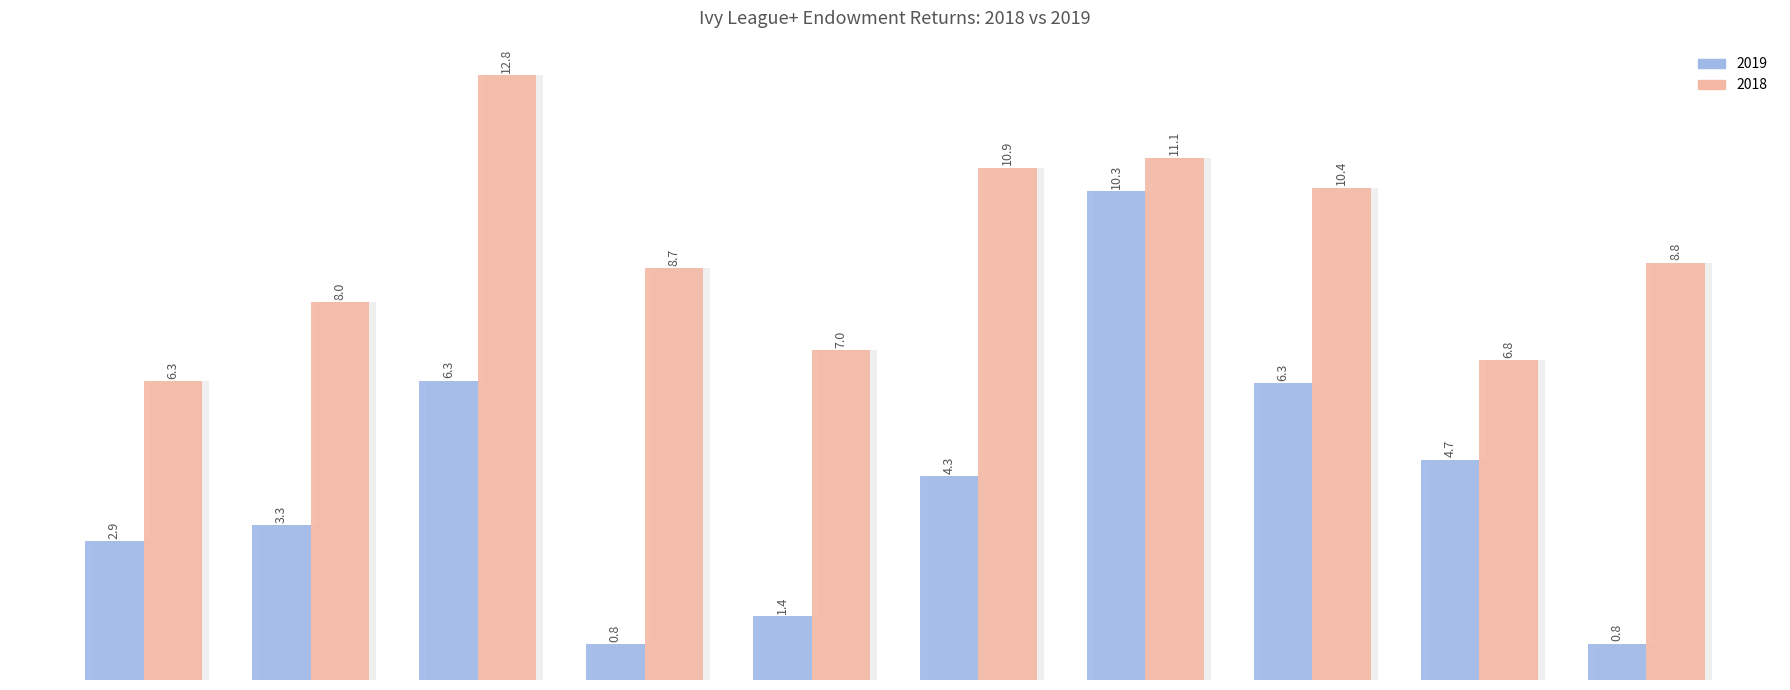

Reading right to left, transcribe all the data shown in this chart.

2019: Princeton=0.8	Stanford=4.7	MIT=6.3	Brown=10.3	Dartmouth=4.3	Cornell=1.4	Columbia=0.8	UPenn=6.3	Yale=3.3	Harvard=2.9
2018: Princeton=8.8	Stanford=6.8	MIT=10.4	Brown=11.1	Dartmouth=10.9	Cornell=7.0	Columbia=8.7	UPenn=12.8	Yale=8.0	Harvard=6.3